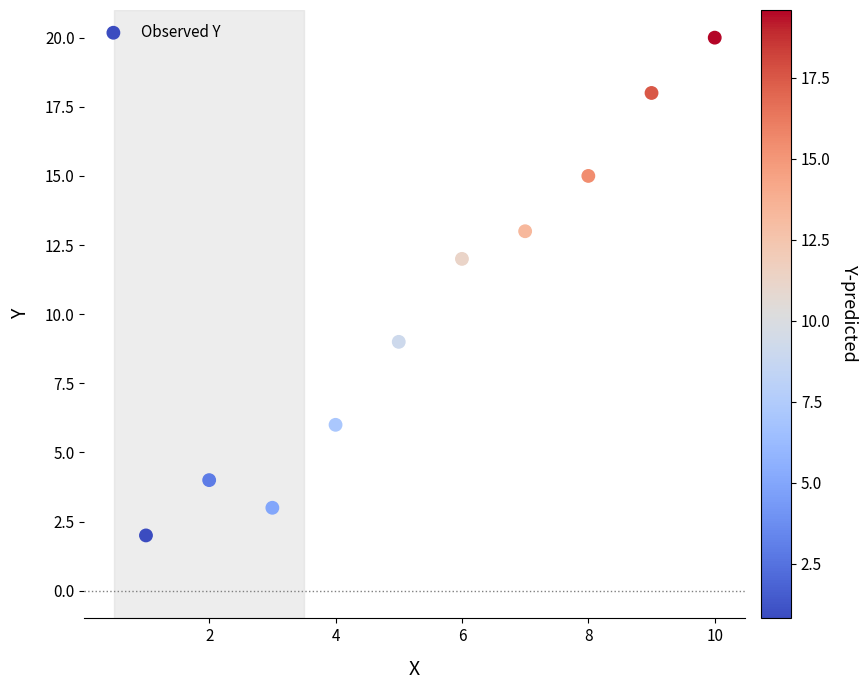

What is the average X value?

6